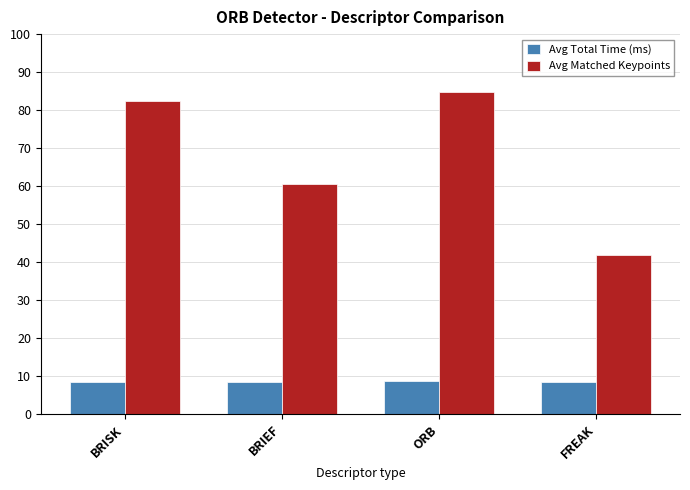

The Avg Total Time (ms) series shows 3.3 at FREAK. True or false?

False